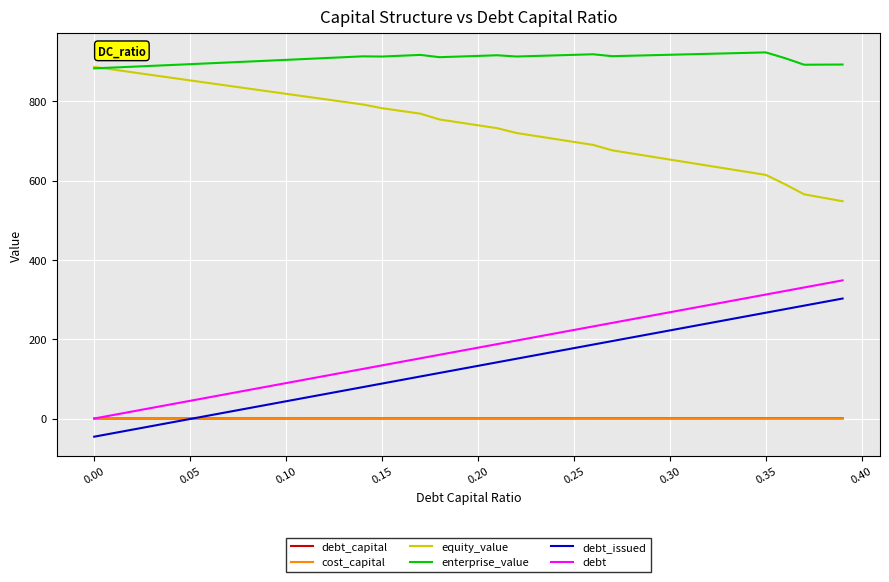

True or false: cost_capital and enterprise_value intersect in this chart.

False